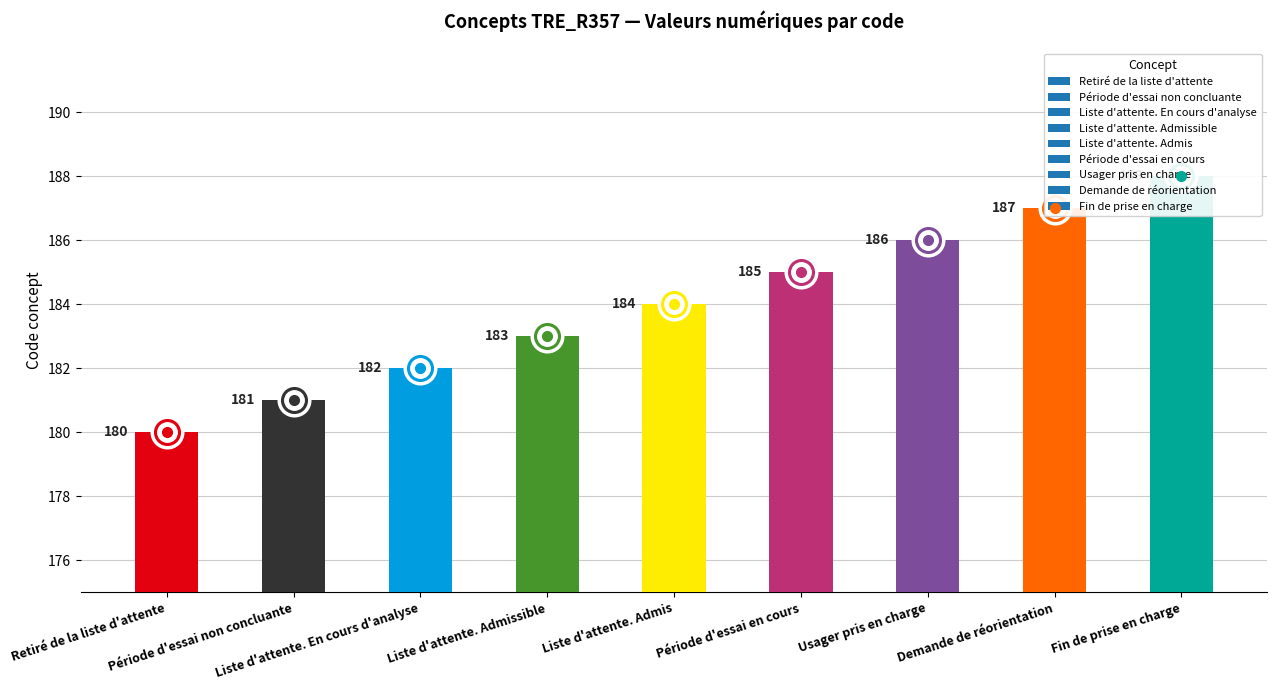

The chart shows a value of 123 at Liste d'attente. Admissible. True or false?

False